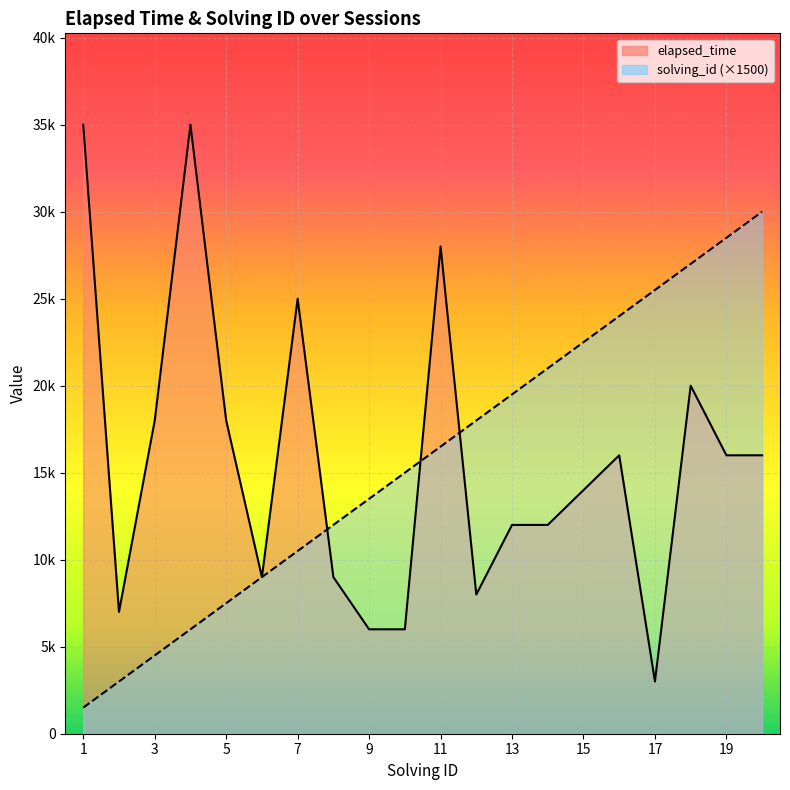

Is the value of elapsed_time at 11 greater than the value of solving_id at 15?

Yes